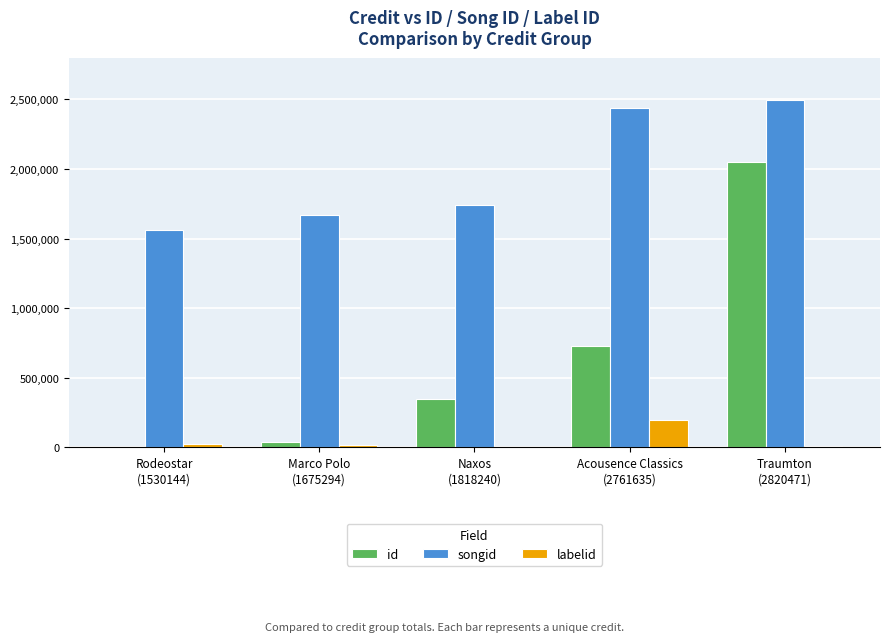

At which label does songid reach its peak?

Traumton
(2820471)